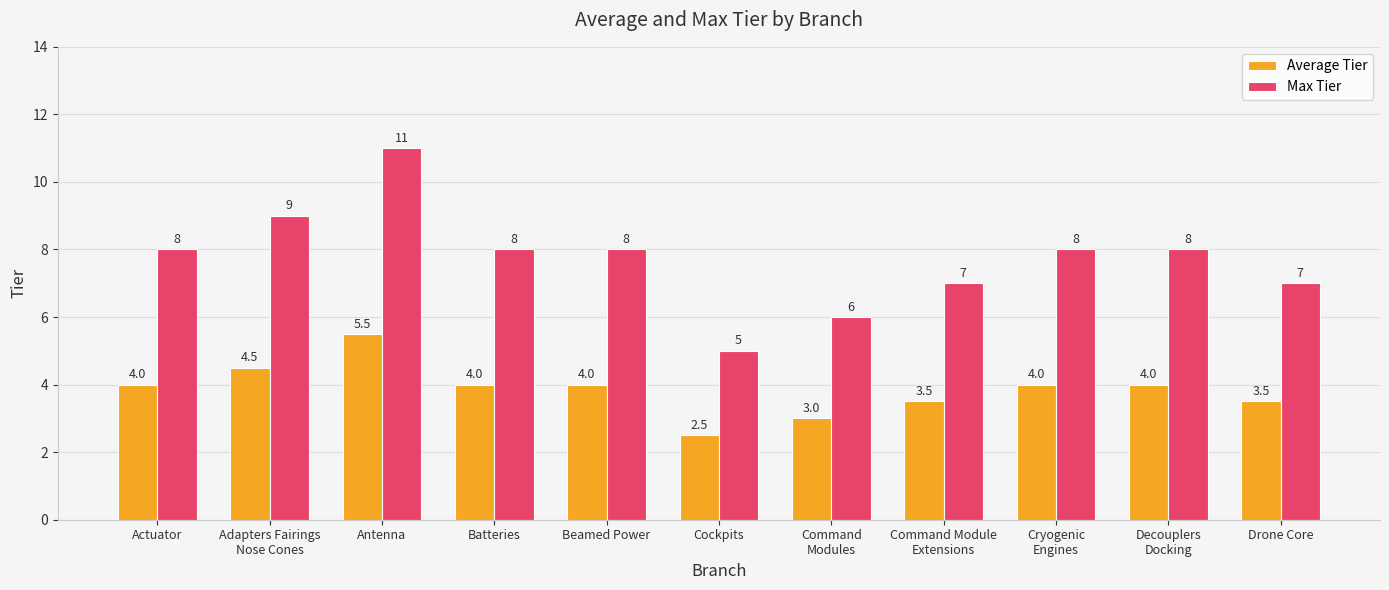

What is the difference between the Average Tier values at Actuator and Adapters Fairings
Nose Cones?

0.5